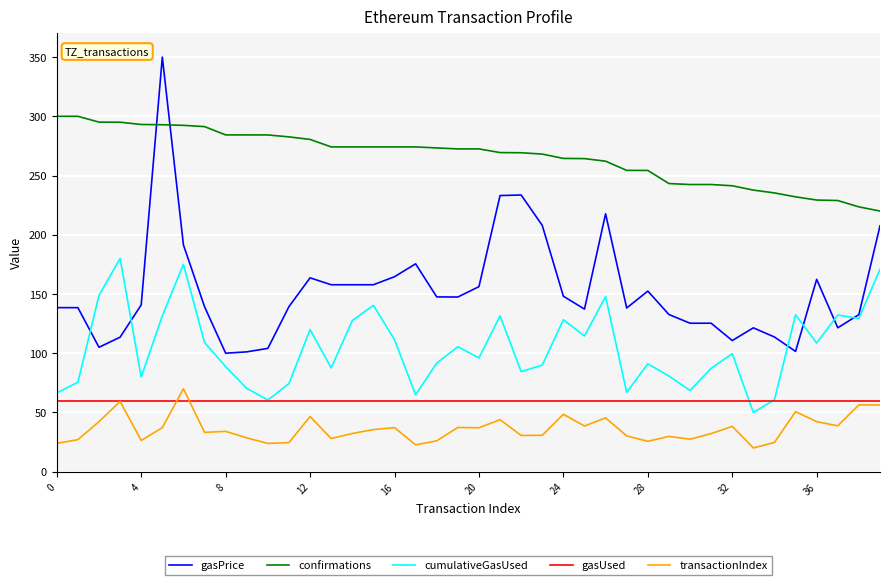

True or false: gasUsed and gasPrice intersect in this chart.

False